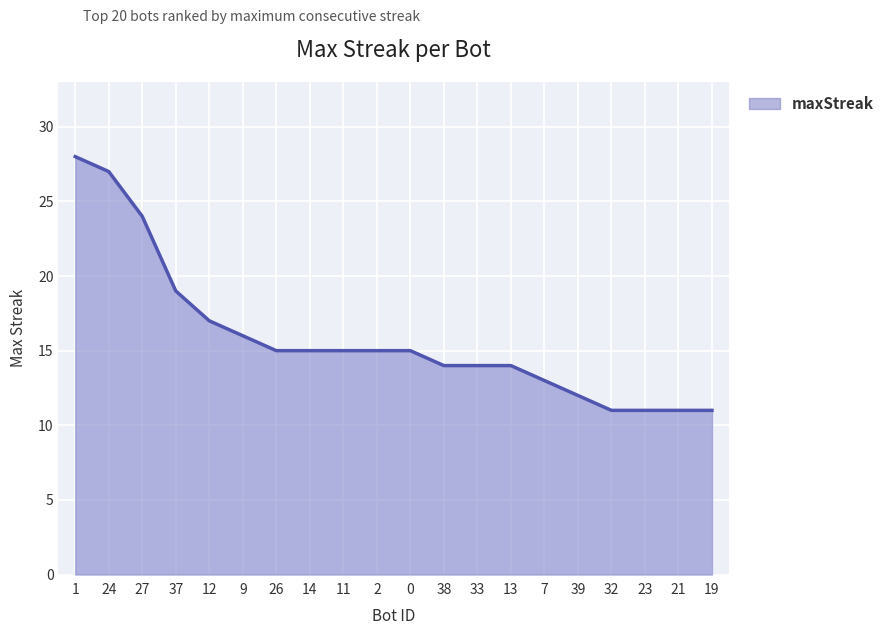

What is the average value?

16